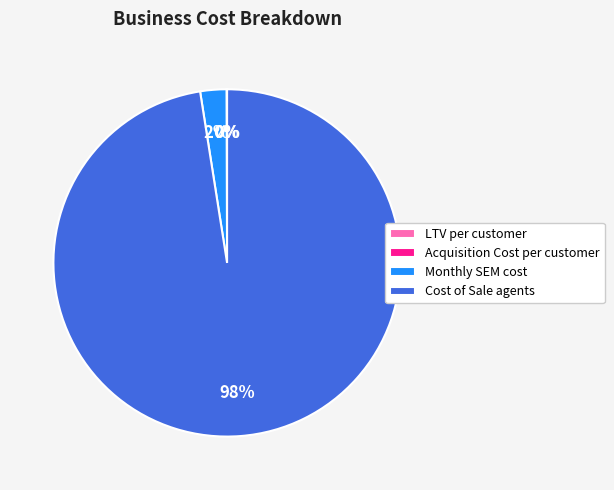

Is there any slice that represents more than half of the pie?

Yes